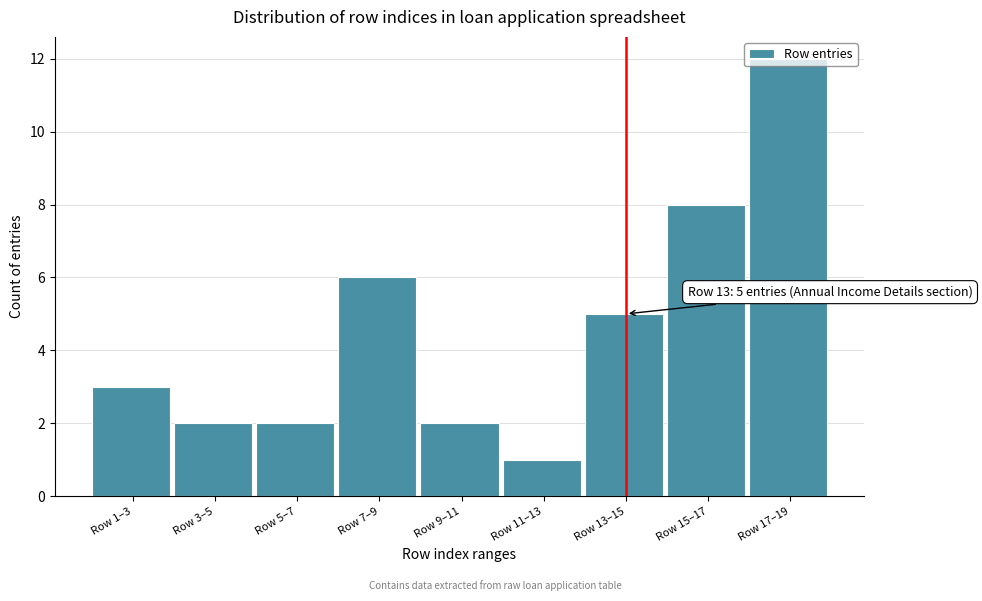

Approximately how many times larger is the value at Row 9–11 compared to Row 11–13?

2.0